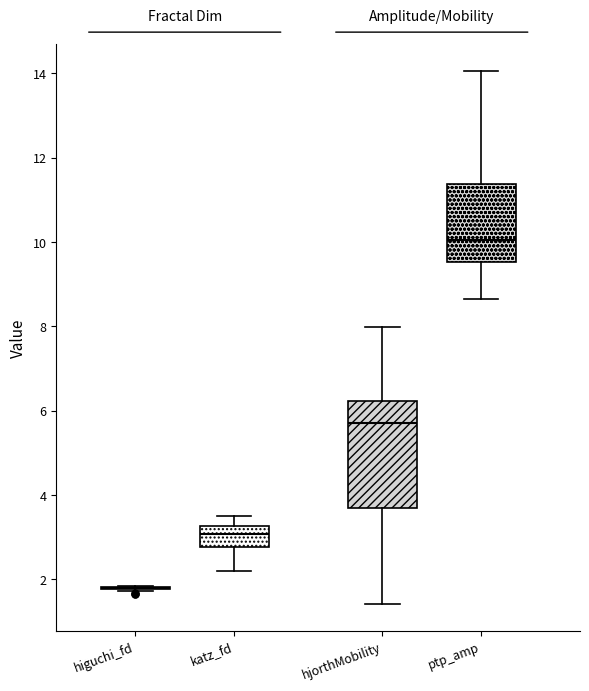

Where is the upper edge of the box for ptp_amp on the y-axis? The values are not printed on the chart, so give them approximately, as read against the axis.

11.4